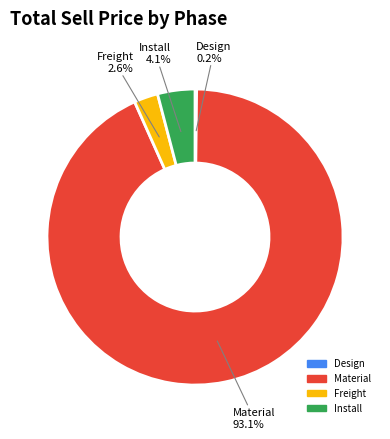

Which category has the biggest portion of the pie?

Material